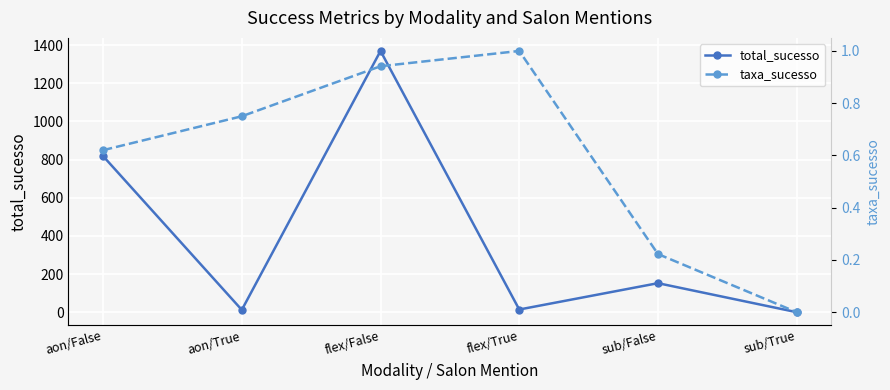

At which label is taxa_sucesso closest to 0?

sub/True